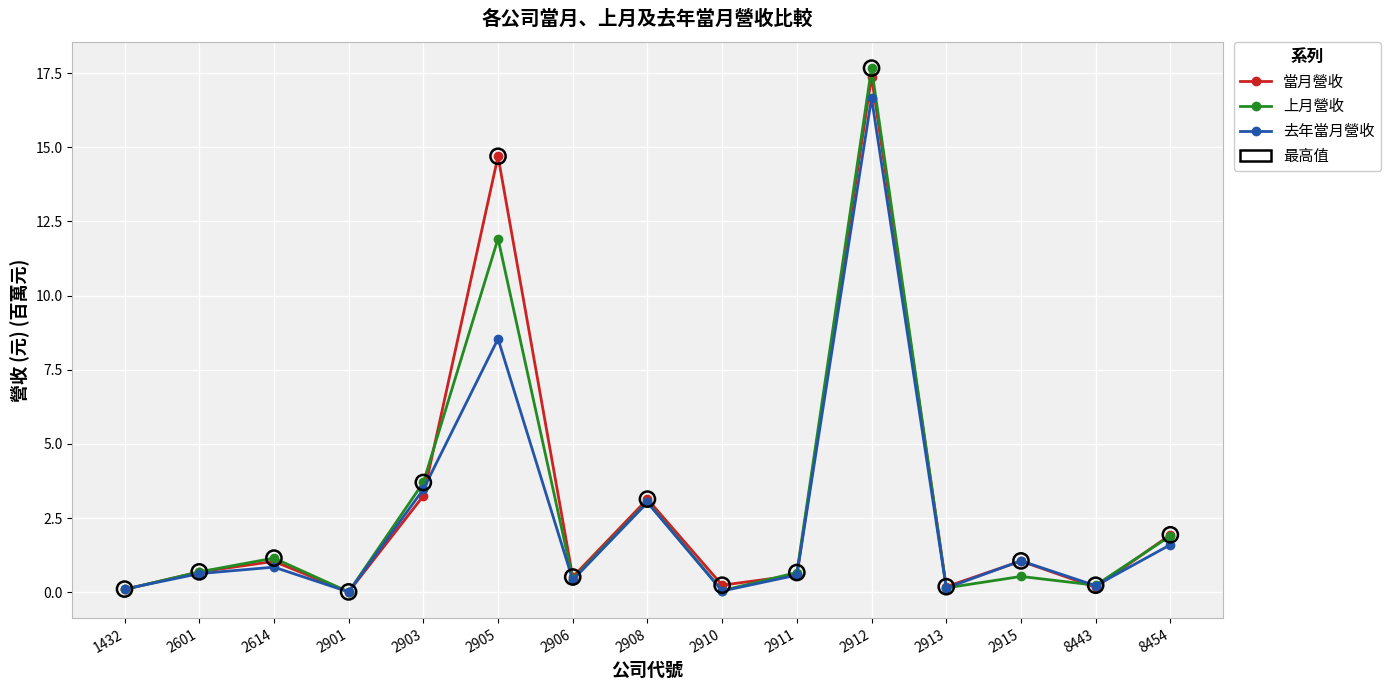

Which series changed the most between 2903 and 2913?

上月營收